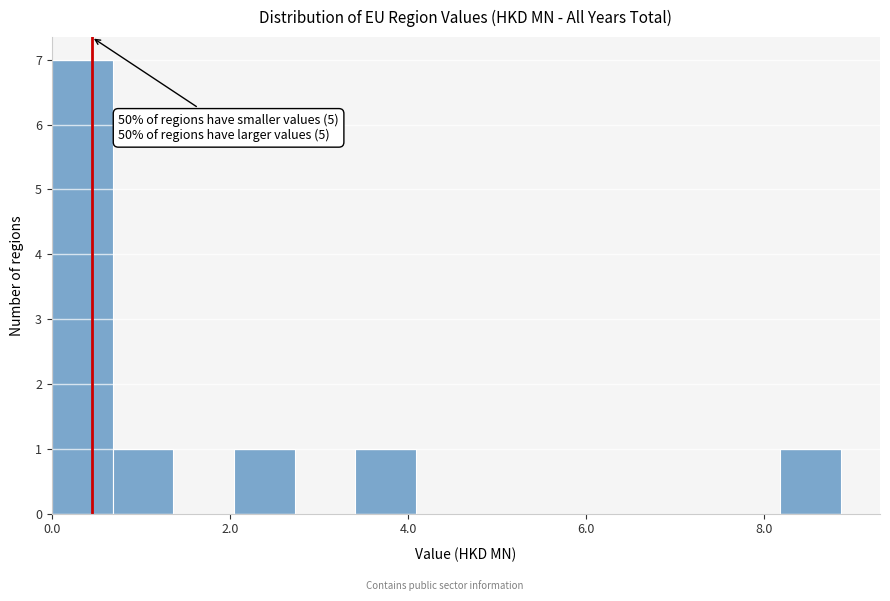

Read against the x-axis, roughly where is the centre of the tallest bar?

0.4